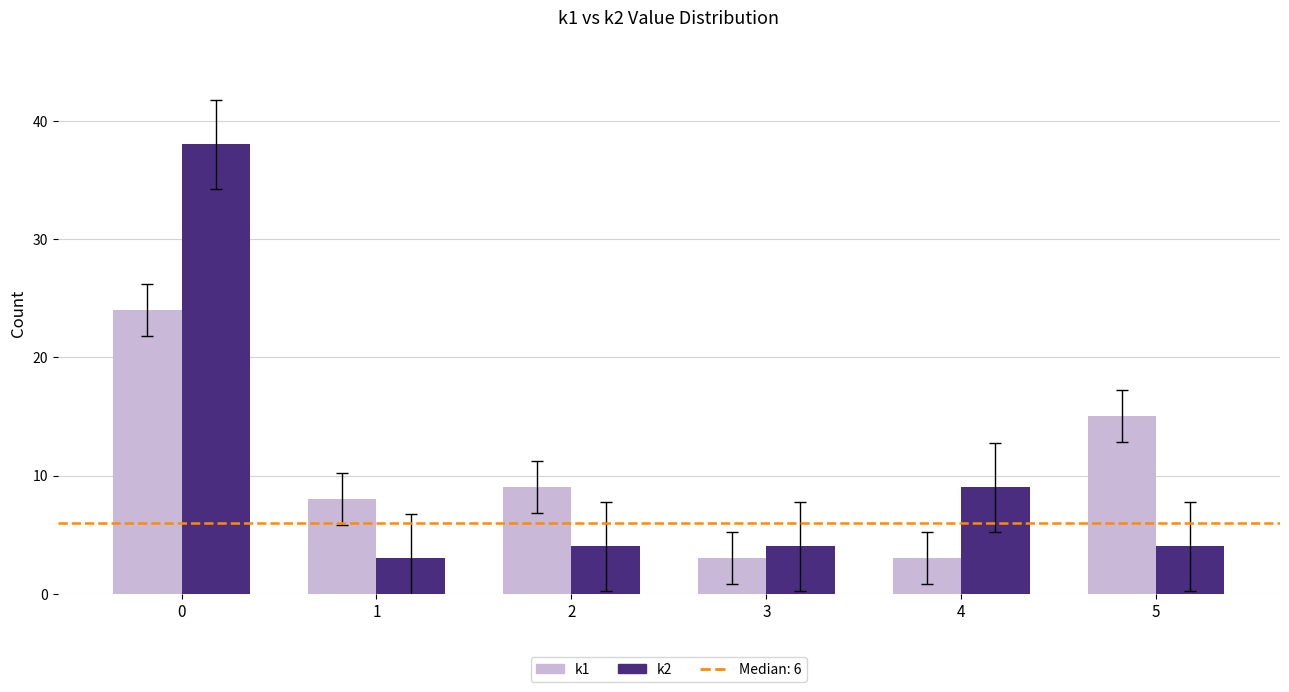

What is the greatest value displayed?

38